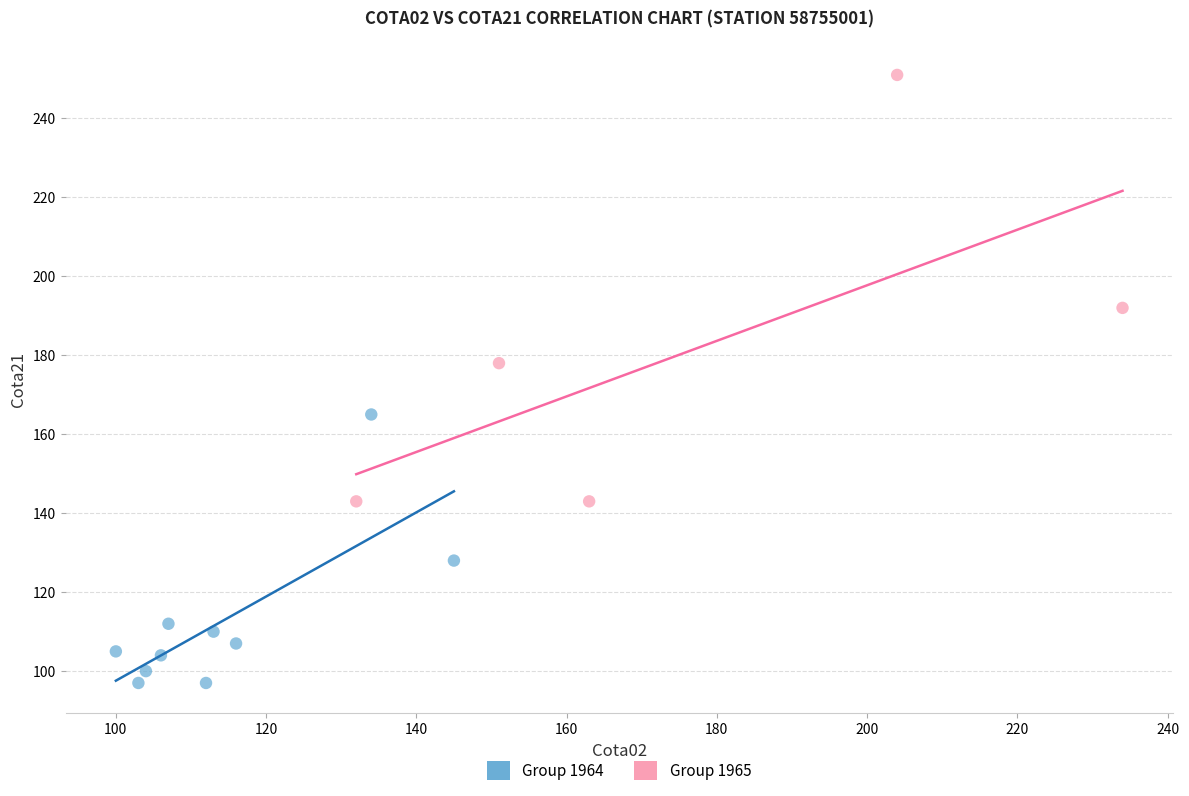

Which series reaches the maximum Y coordinate?

Group 1965